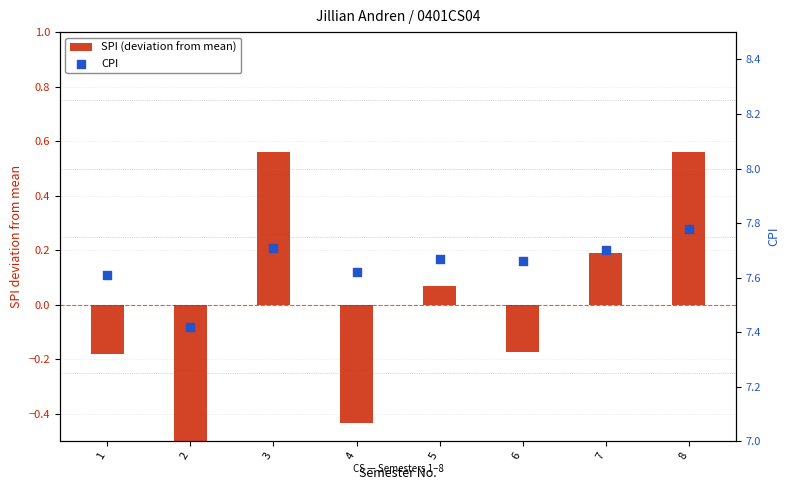

Which series reaches the minimum Y coordinate?

SPI (deviation from mean)